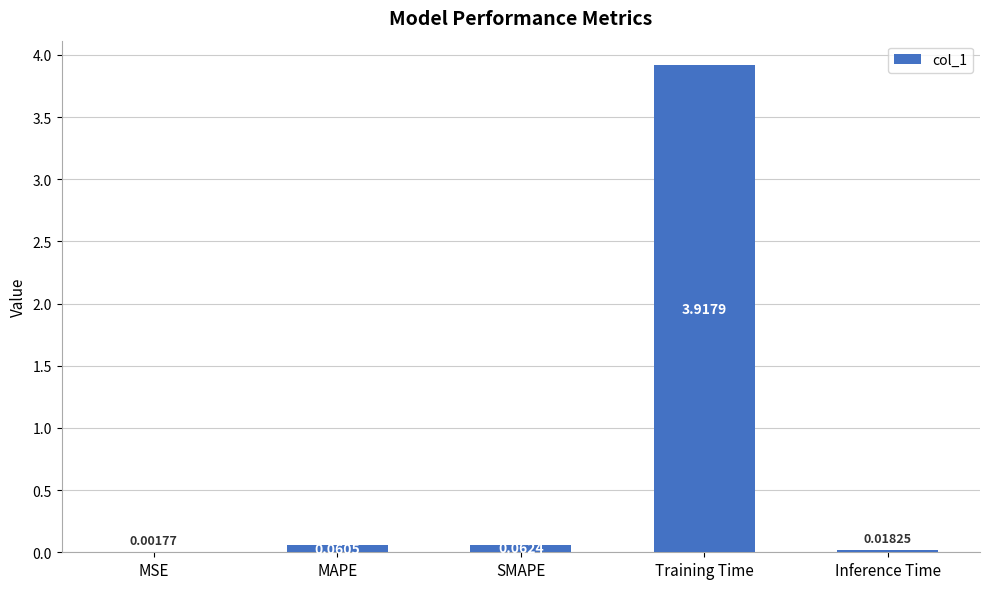

Where is the data nearest to the value 1?

SMAPE